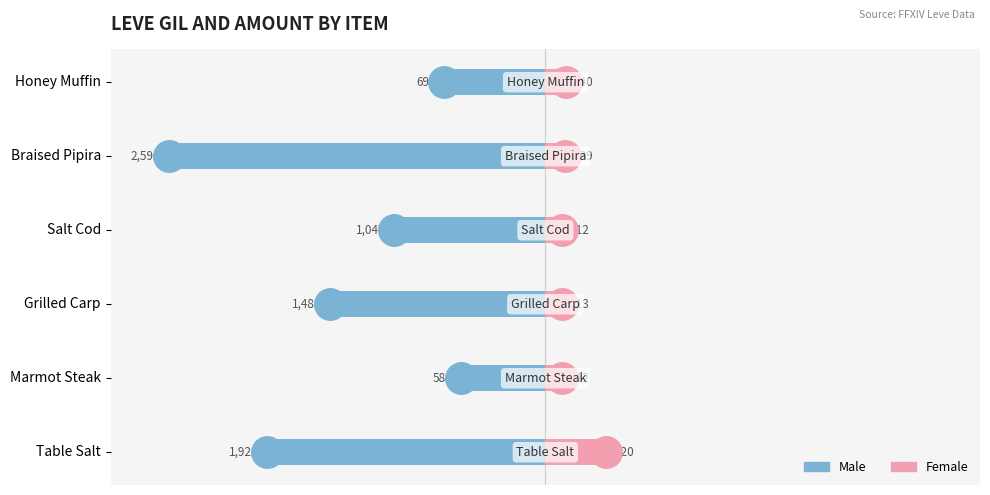

What are all the series names shown in the legend?

Male, Female